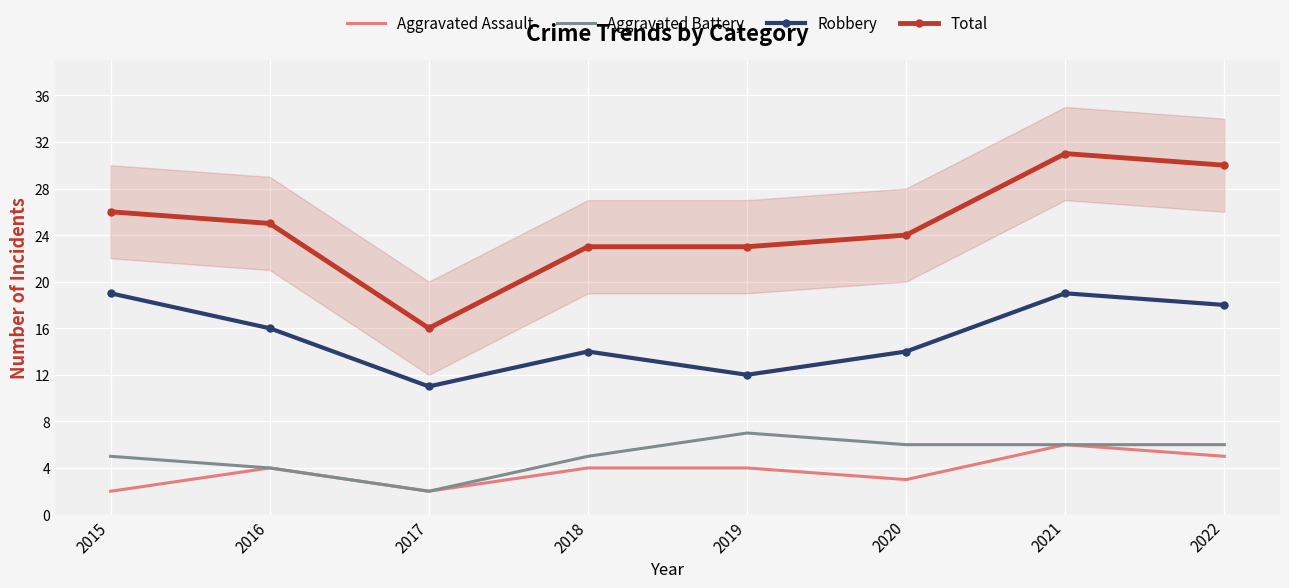

Where is the first local maximum for Aggravated Battery?

2019